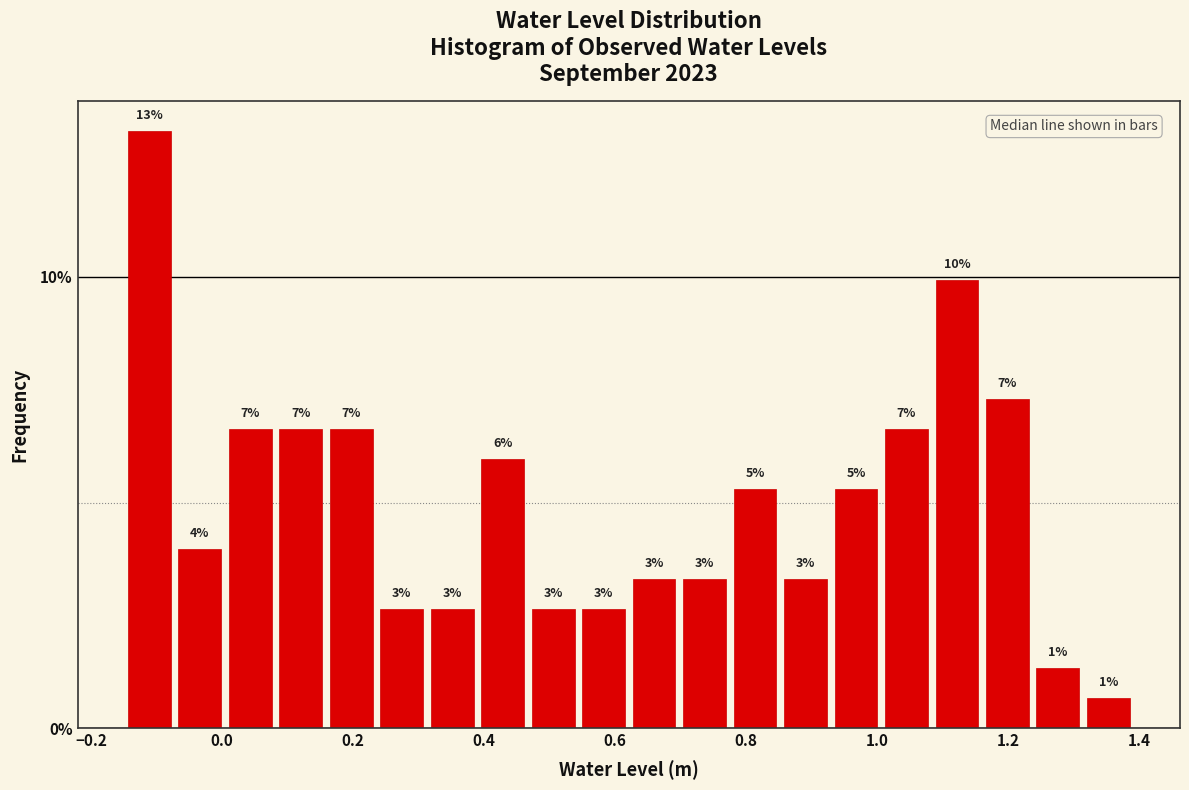

Around what value on the x-axis is the tallest bar? Give the approximate position of its centre, as read against the axis.

-0.12